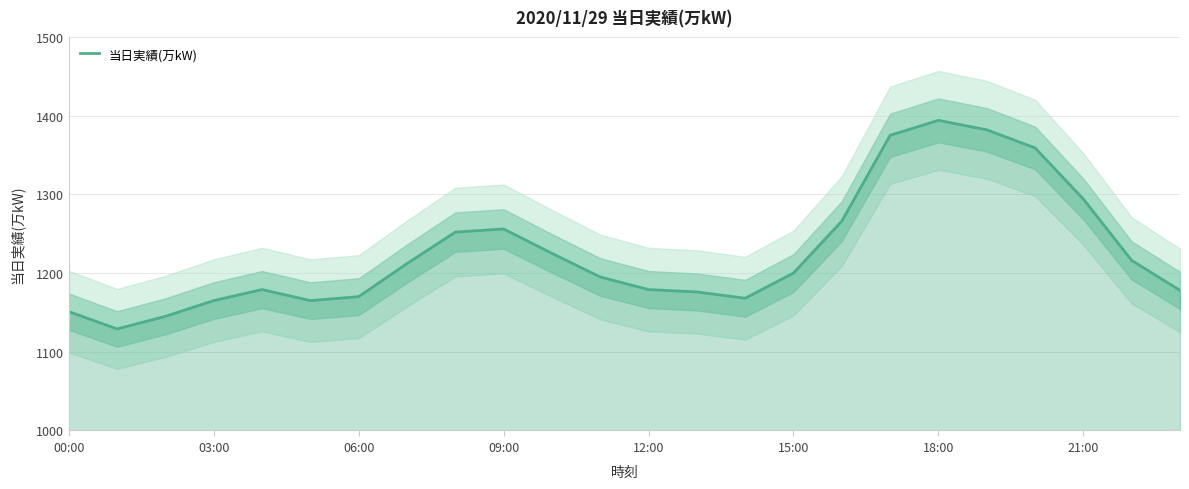

What is the difference between the maximum and minimum values?

265